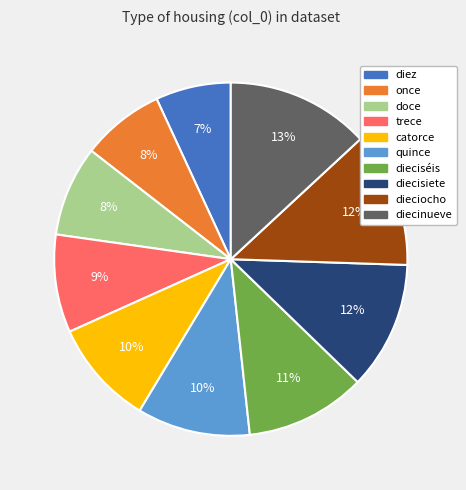

Is the sum of quince and catorce greater than half?

No